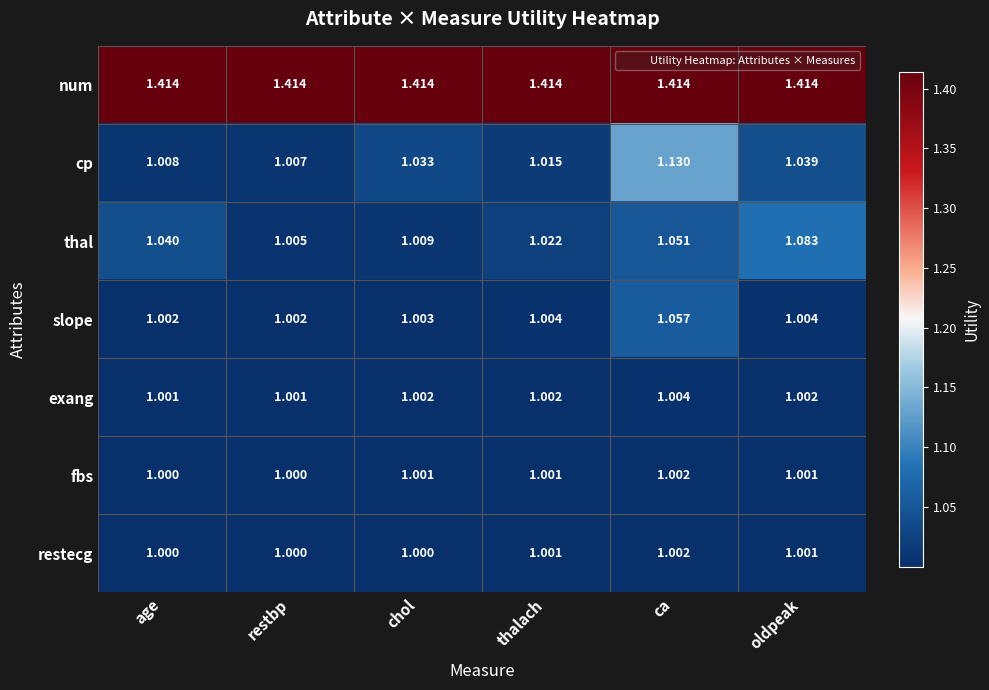

Rank the series at chol from lowest to highest value.

restecg, fbs, exang, slope, thal, cp, num